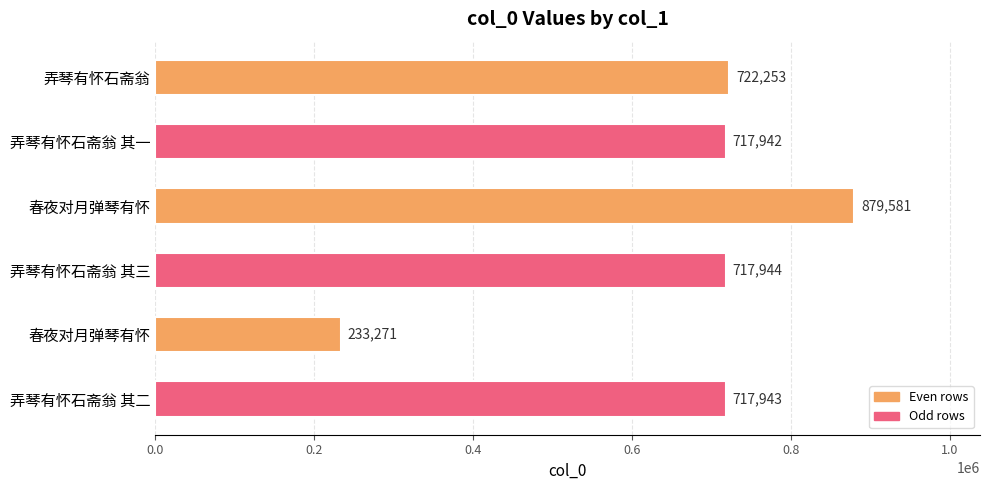

How many data points are less than 717944?

3